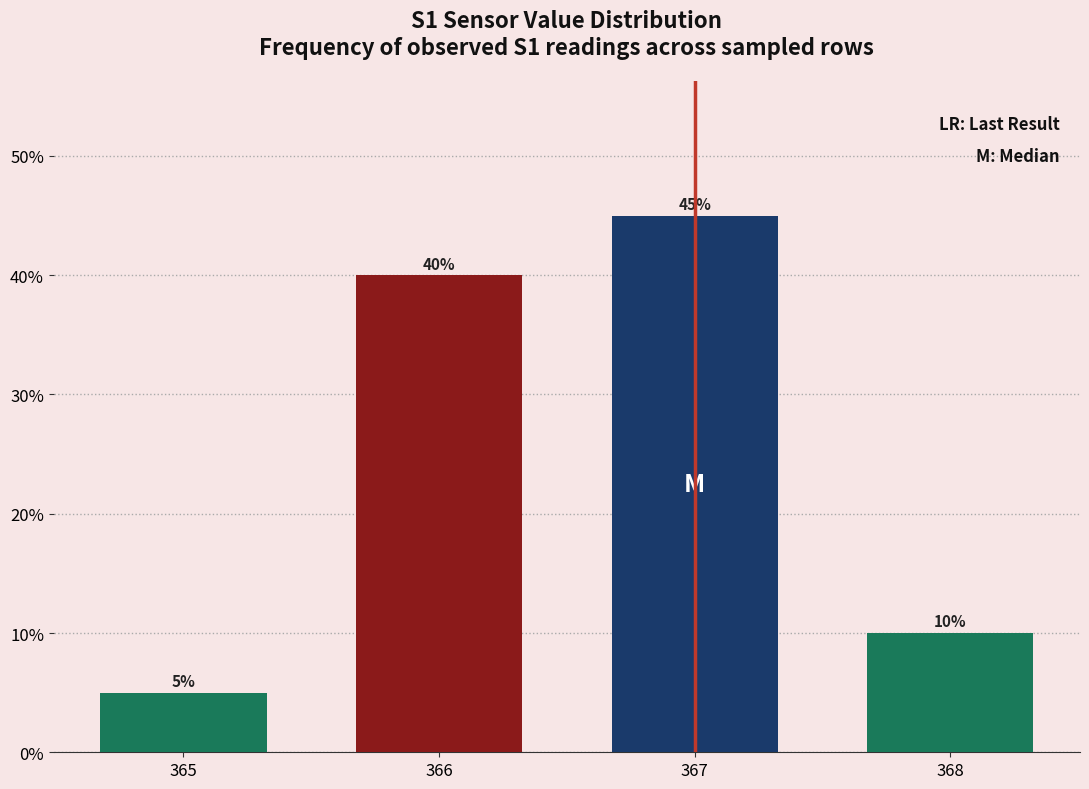

What is the sum of the values at 367 and 366?

85